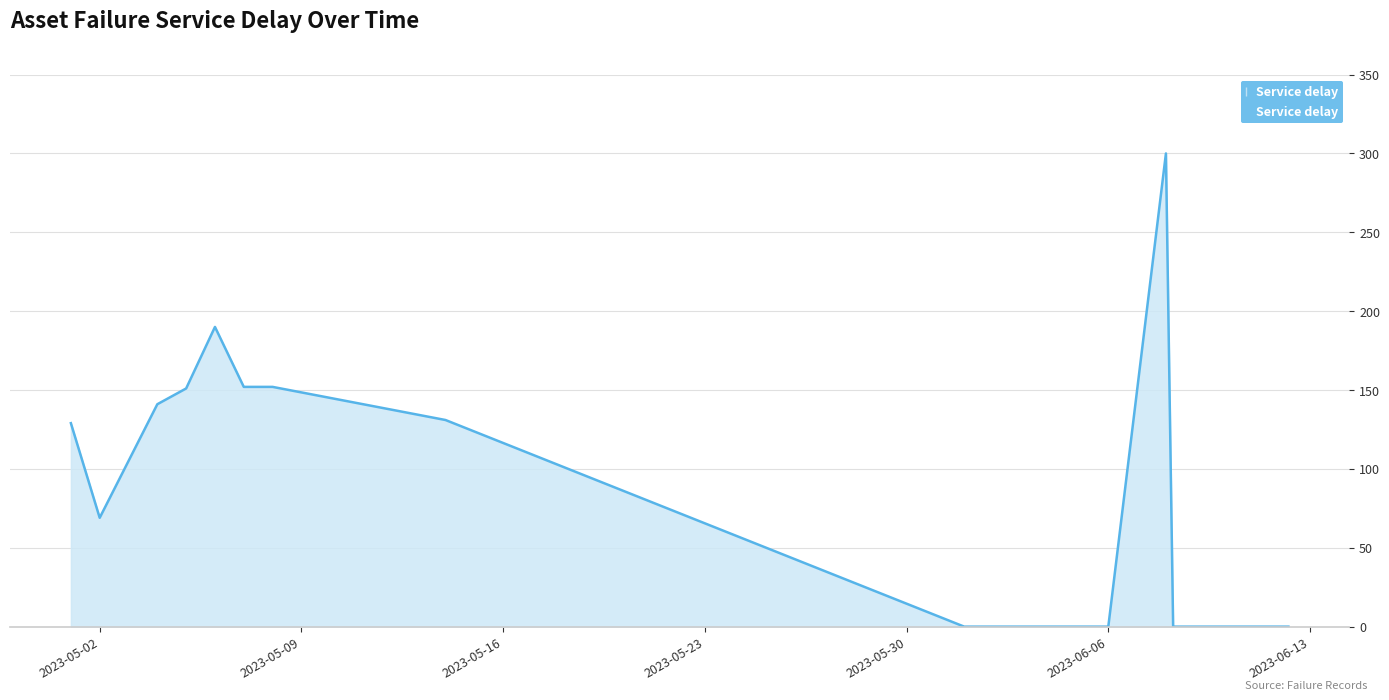

What is the difference between the maximum and minimum values?

300